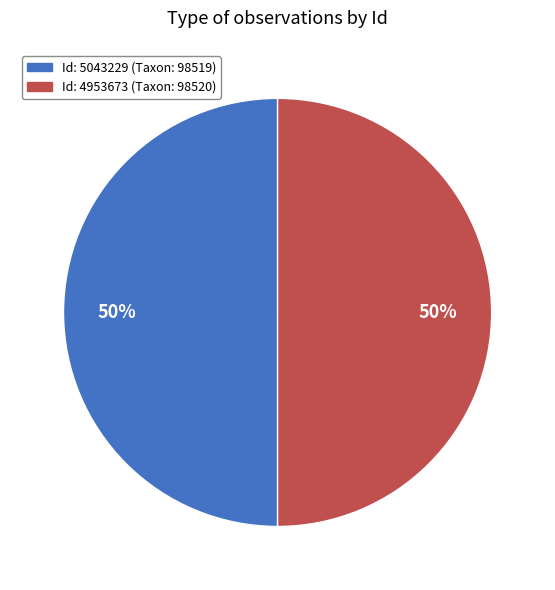

To the nearest percent, what is the average slice percentage?

50%